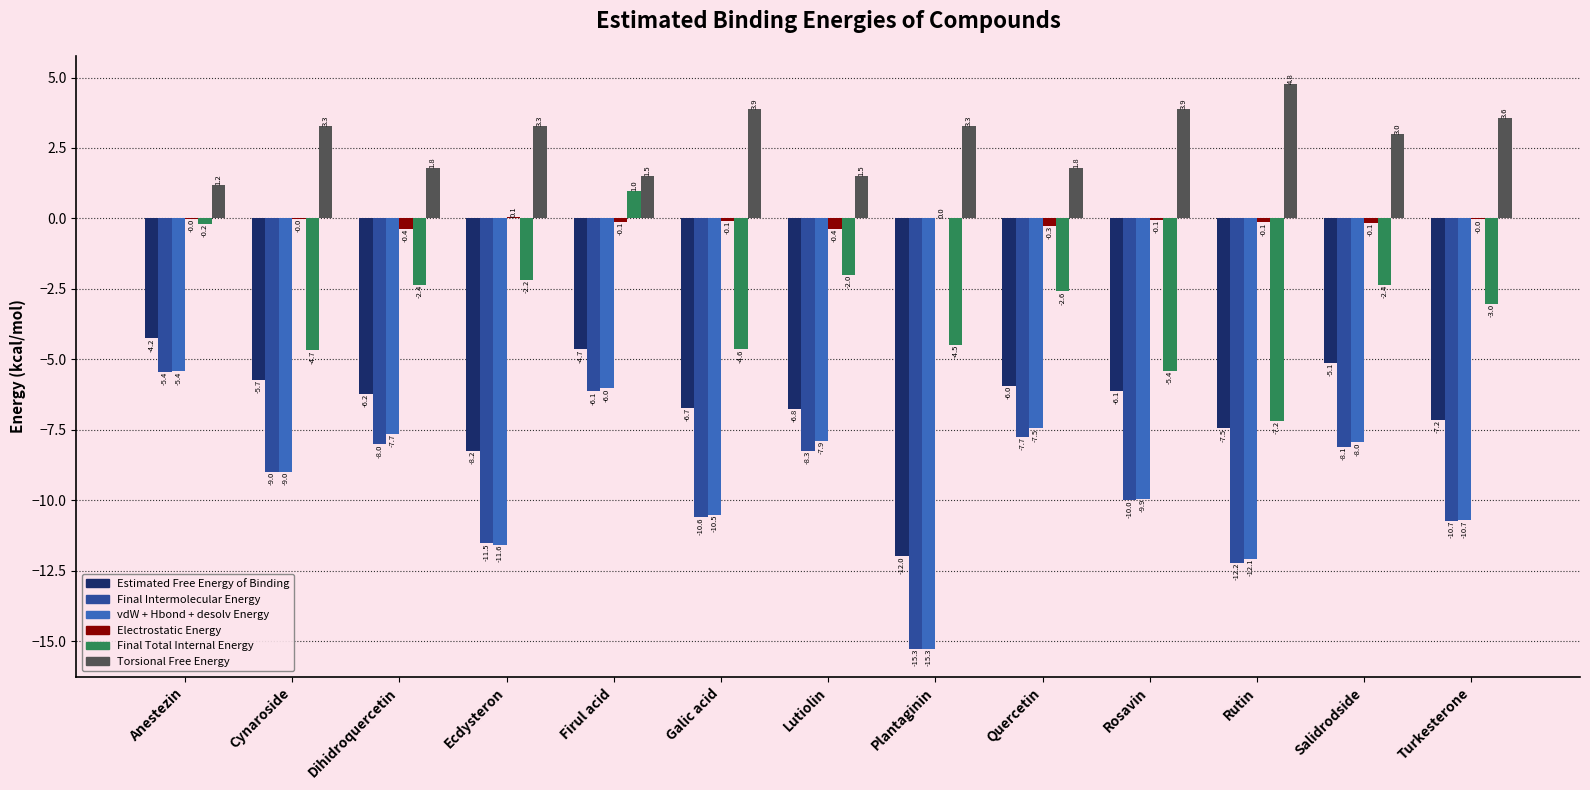

True or false: Torsional Free Energy has a value of 0.6 at Firul acid.

False